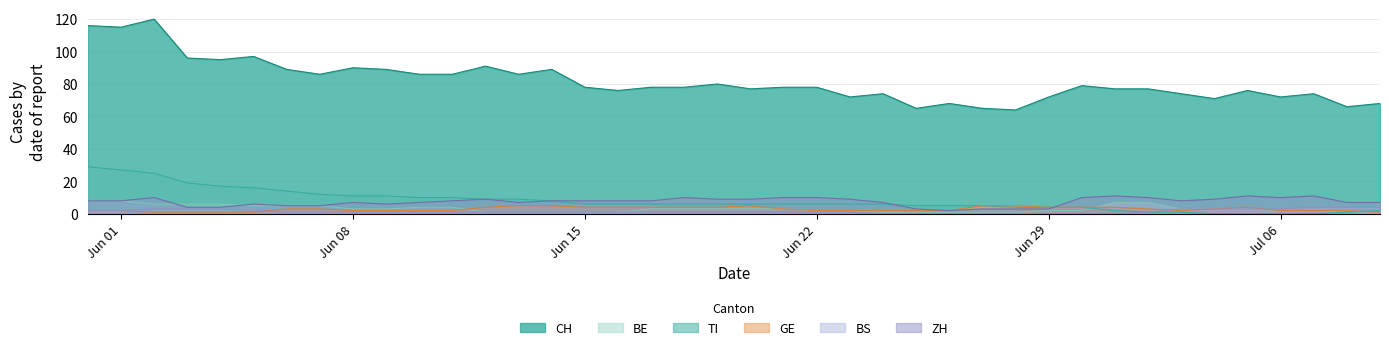

What is the maximum value shown in the chart?

120